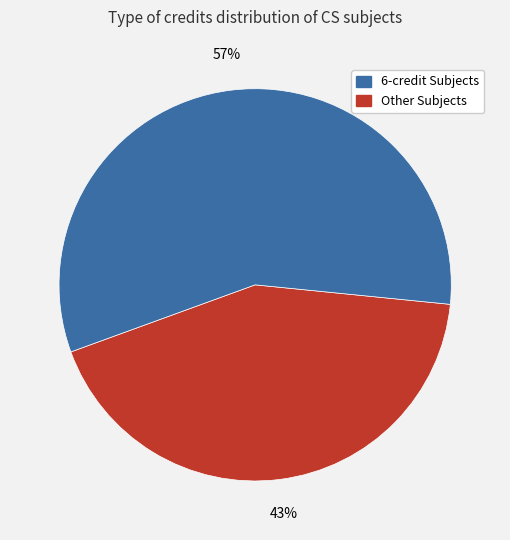

To the nearest percent, what is the average slice percentage?

50%